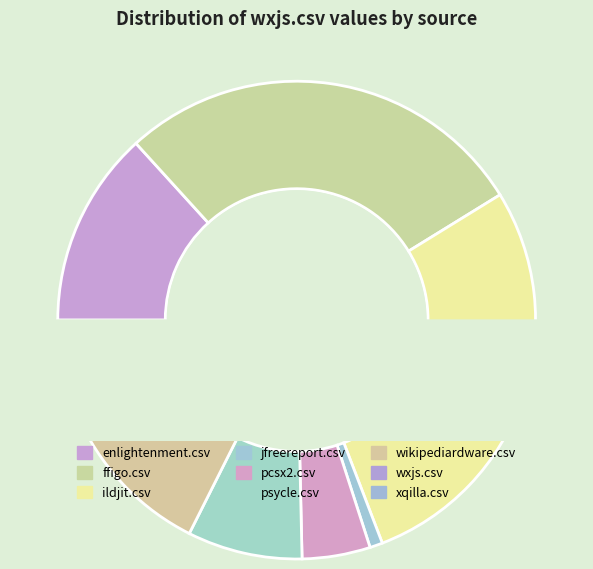

Between wxjs.csv and pcsx2.csv, which is larger?

pcsx2.csv